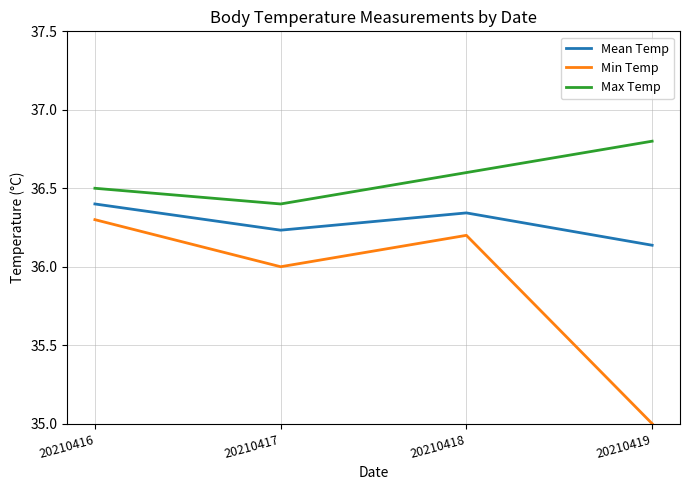

How many lines are shown in the chart?

3